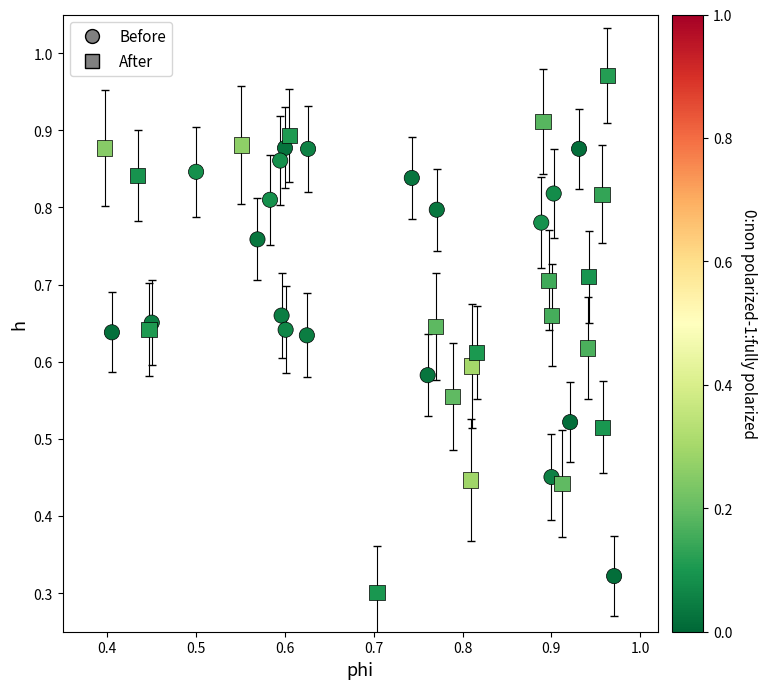

Which series contains the lowest Y value?

After